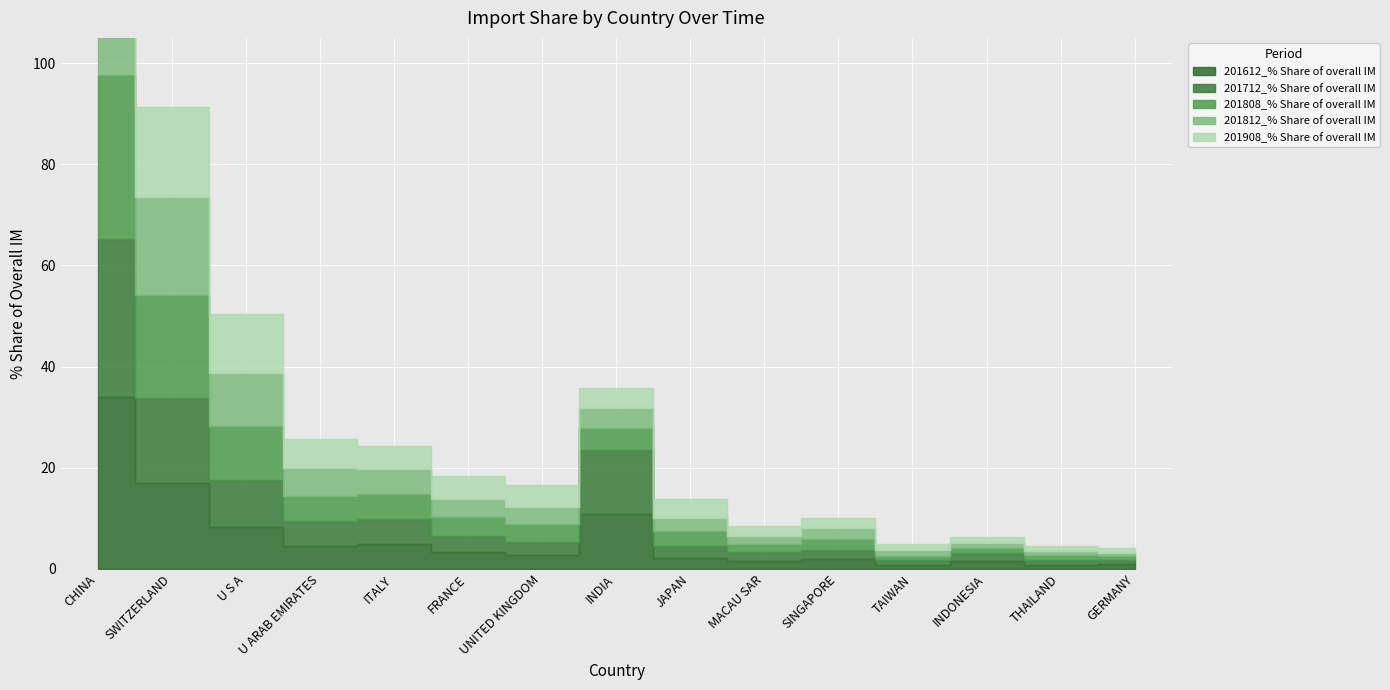

Which series ends up on top after the final intersection of 201808_% Share of overall IM and 201812_% Share of overall IM?

201808_% Share of overall IM